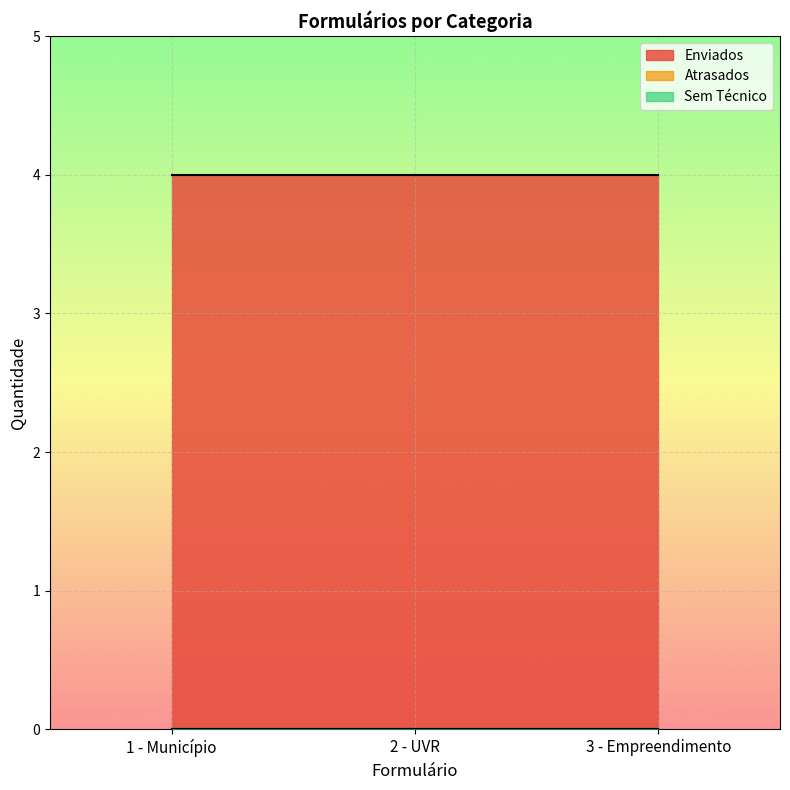

True or false: Sem Técnico has a value of 0 at 1 - Município.

True